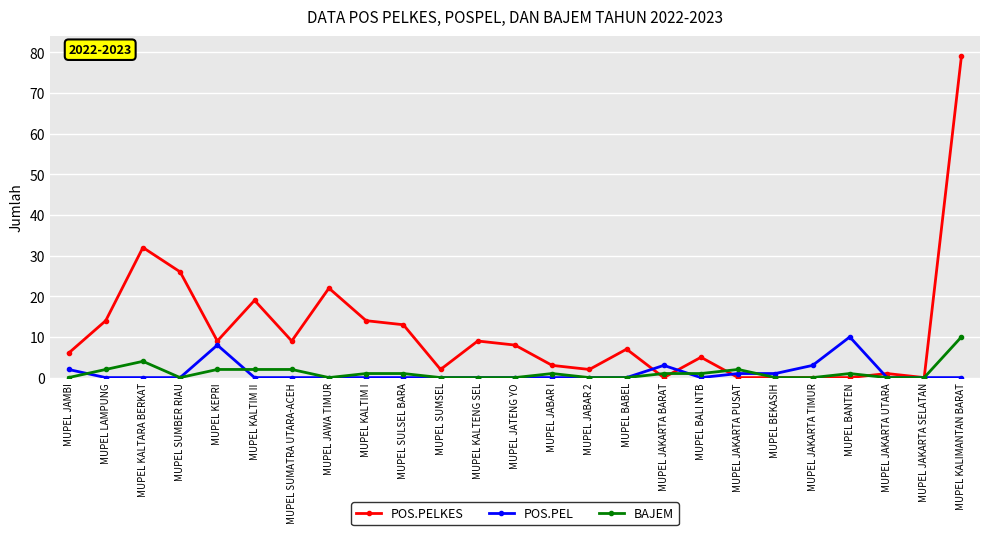

Which series has the largest range (max minus min)?

POS.PELKES